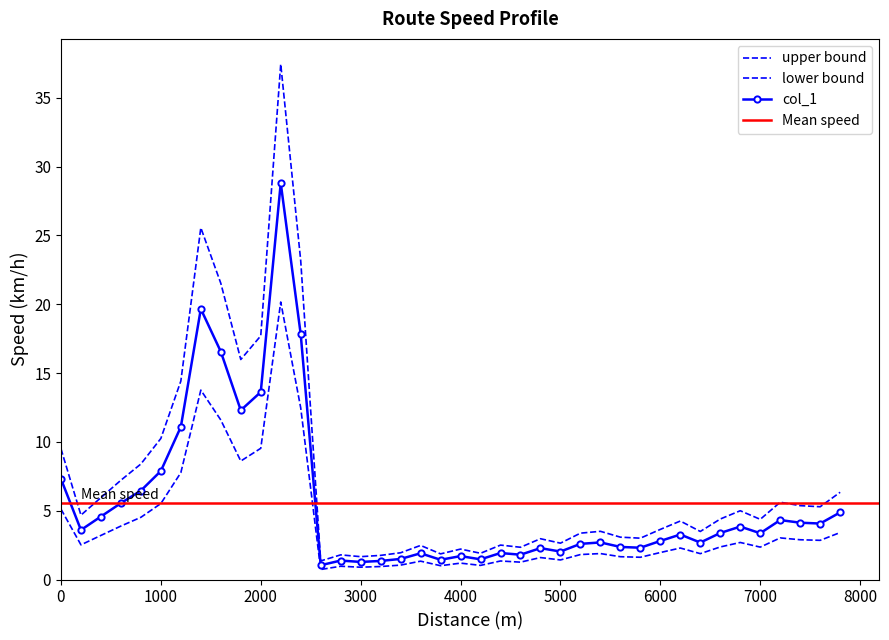

How many data points are above 4?

21